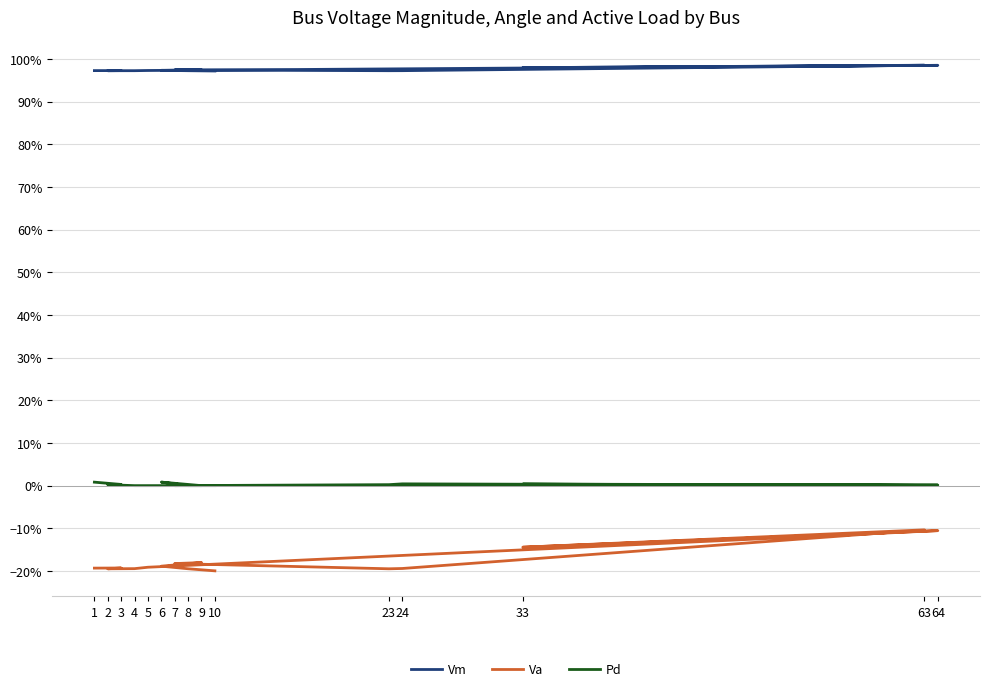

How many lines are shown in the chart?

3